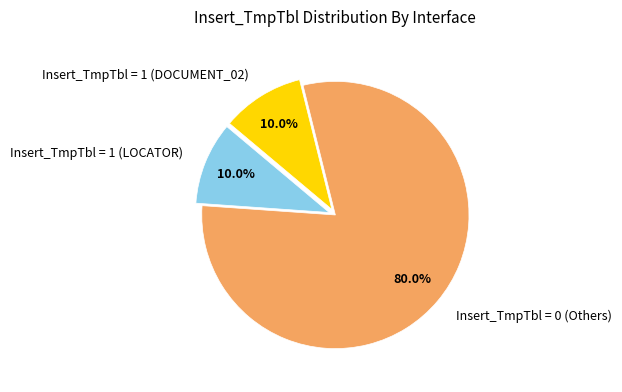

What is the ratio of the value at Insert_TmpTbl = 1 (DOCUMENT_02) to the value at Insert_TmpTbl = 1 (LOCATOR)?

1.0